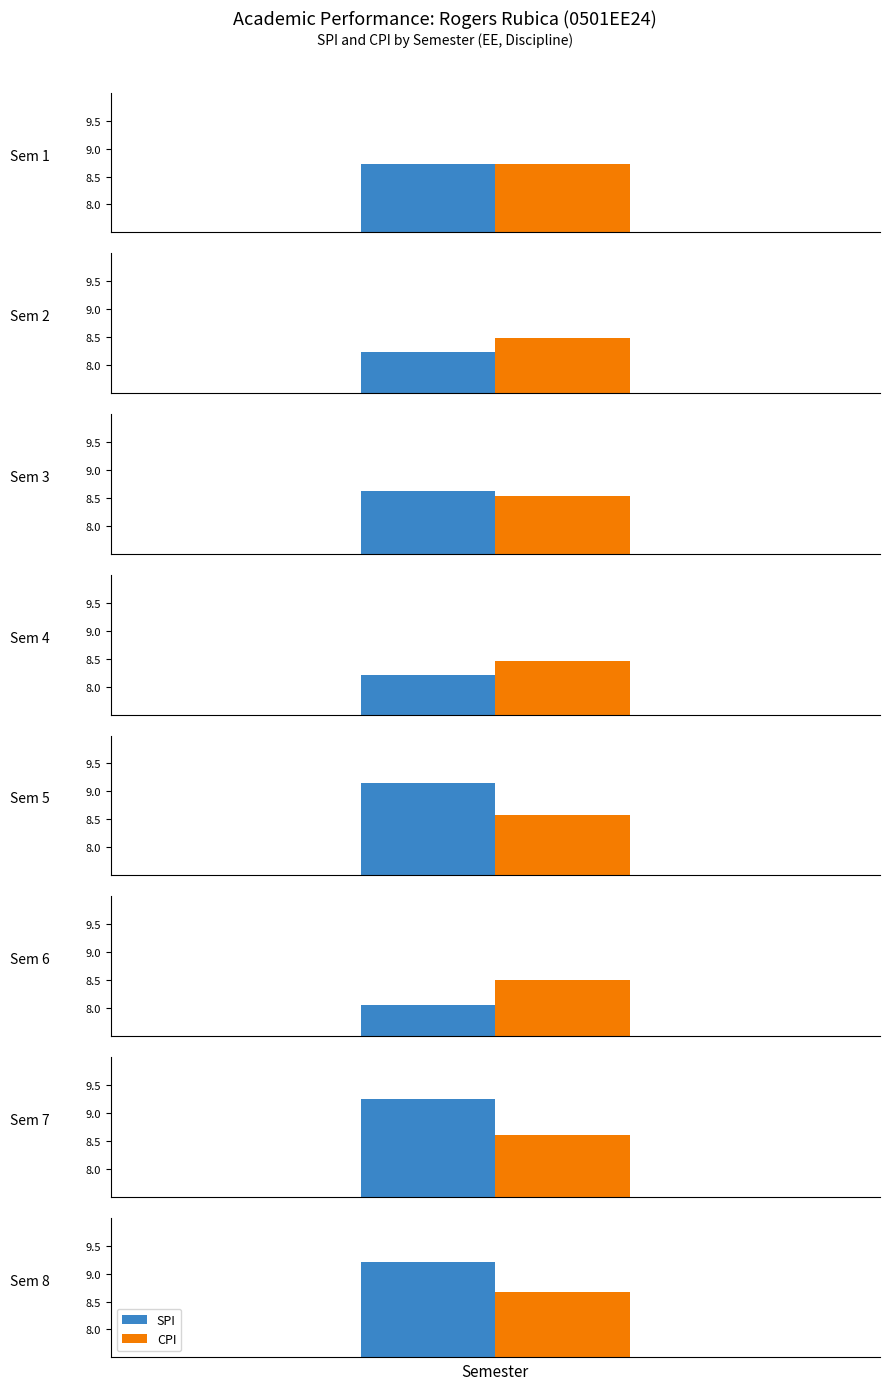

What is the value of the CPI bar at the 2nd from the left?

8.5